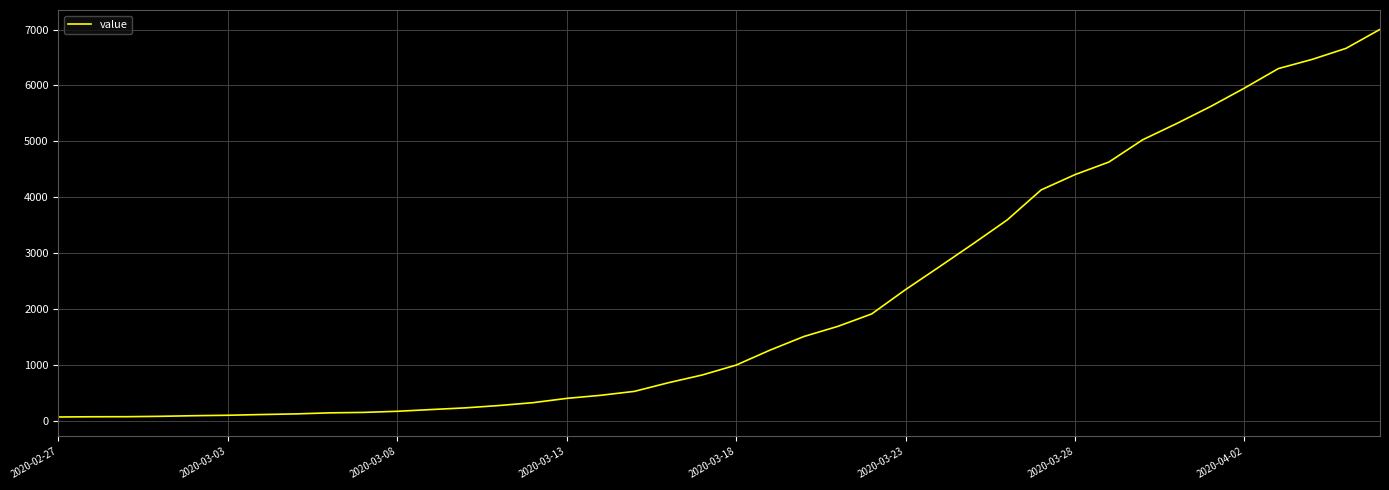

What is the difference between the maximum and minimum values?

6939